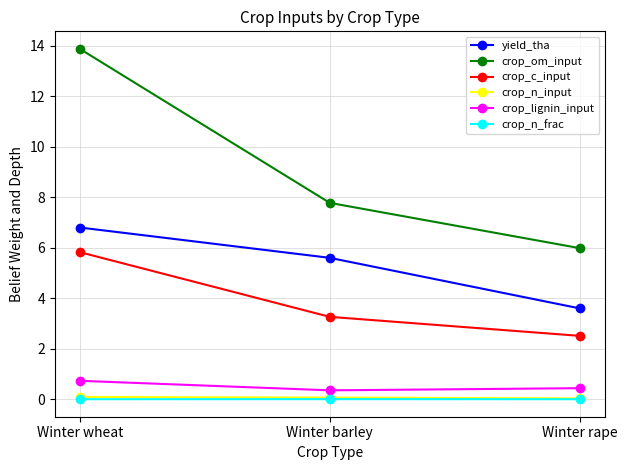

True or false: yield_tha has a value of 5.6 at Winter barley.

True